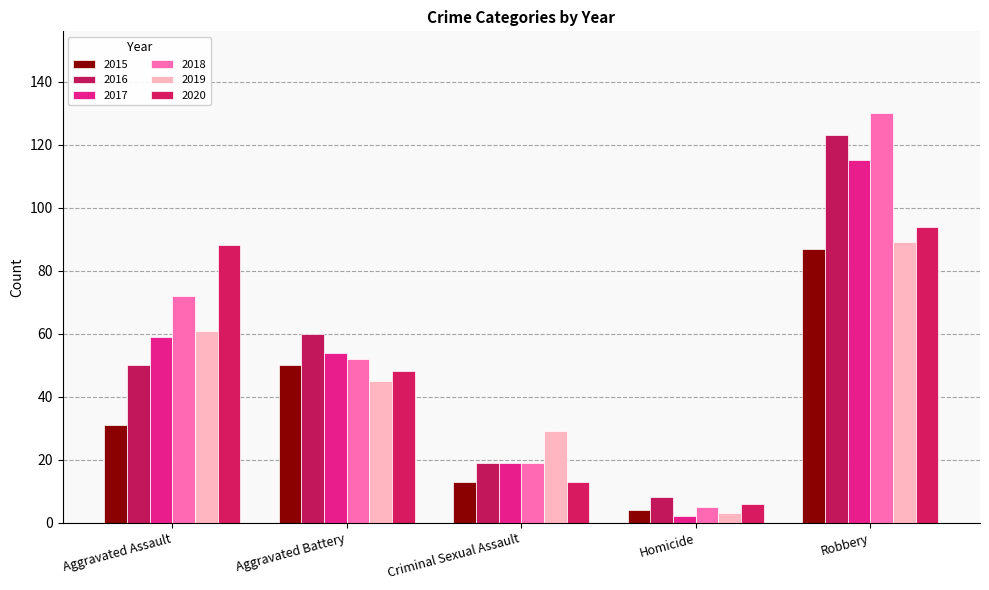

How many data points in 2018 are less than 52?

2